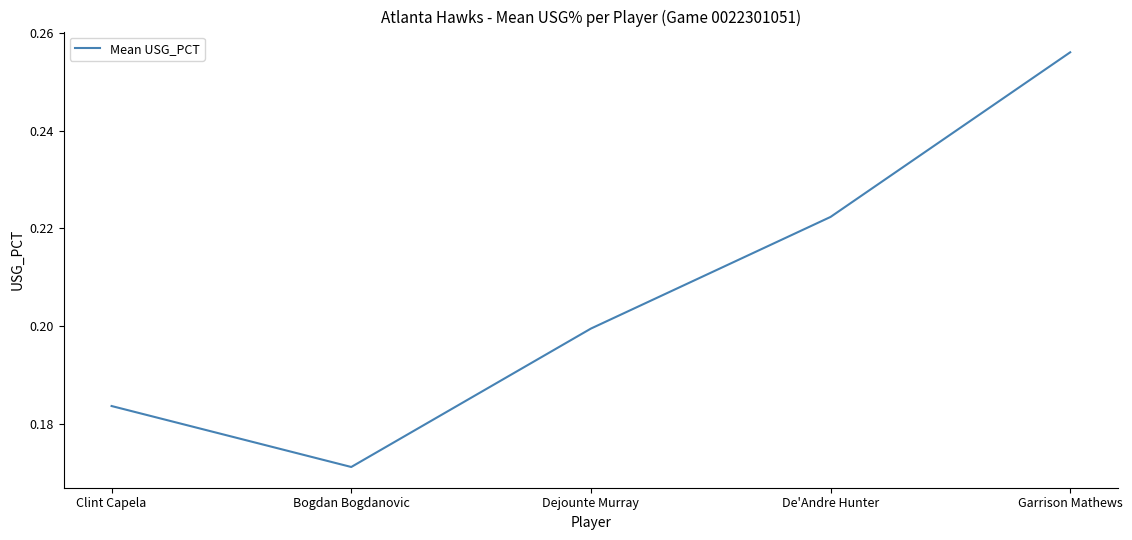

What is the change in value from Bogdan Bogdanovic to Garrison Mathews?

+0.1